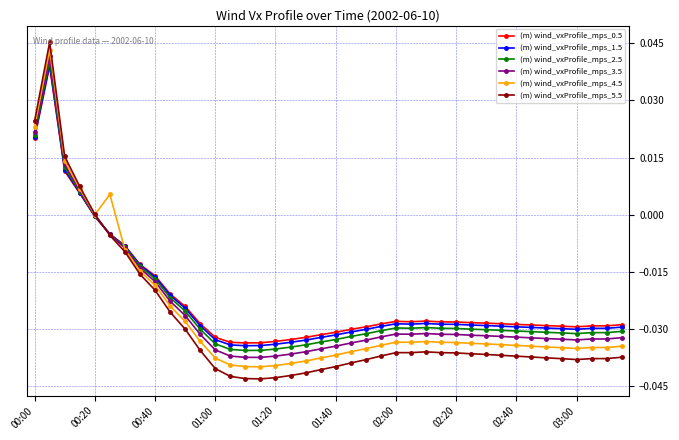

True or false: (m) wind_vxProfile_mps_5.5 has more than 1 points higher than both neighbors.

True